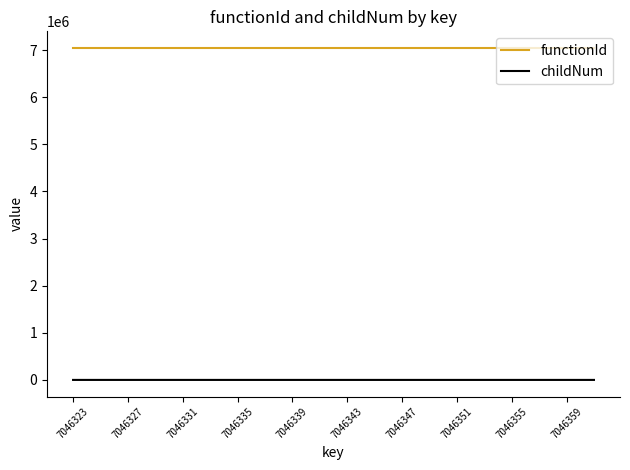

List the series in order of their peak value, highest first.

functionId, childNum